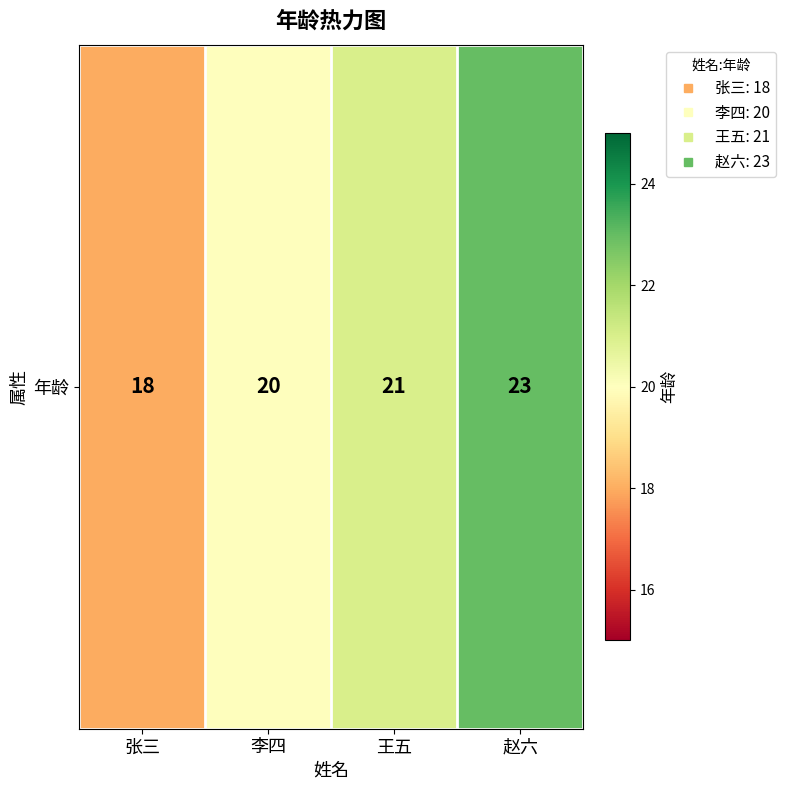

Which label corresponds to the largest value in the chart?

赵六